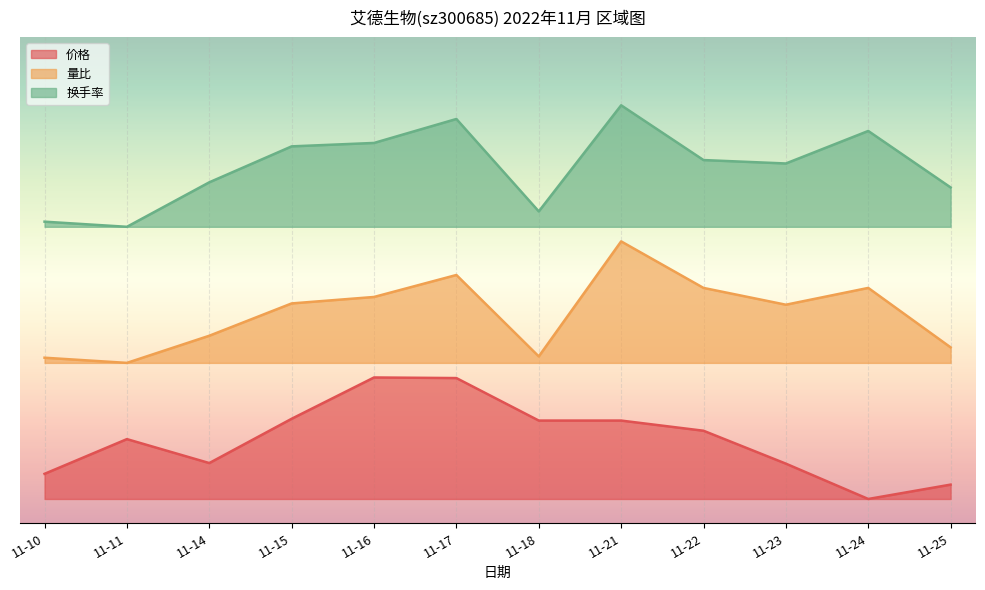

What is the value of the 价格 point at the 12th from the left?

0.1